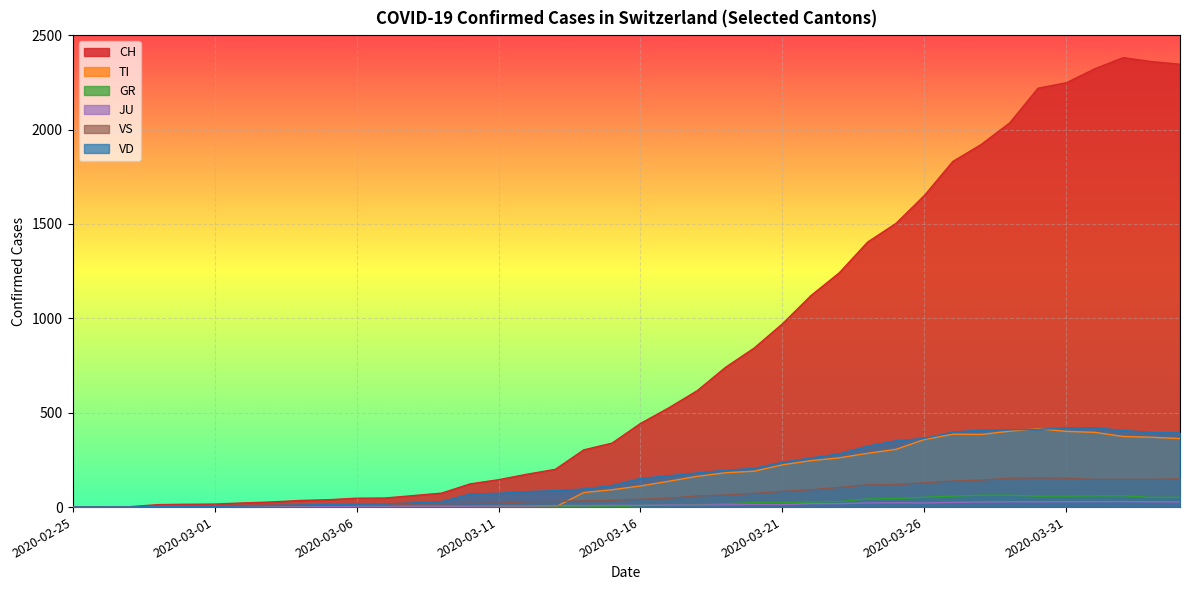

How many interior local valleys does the TI series have?

1